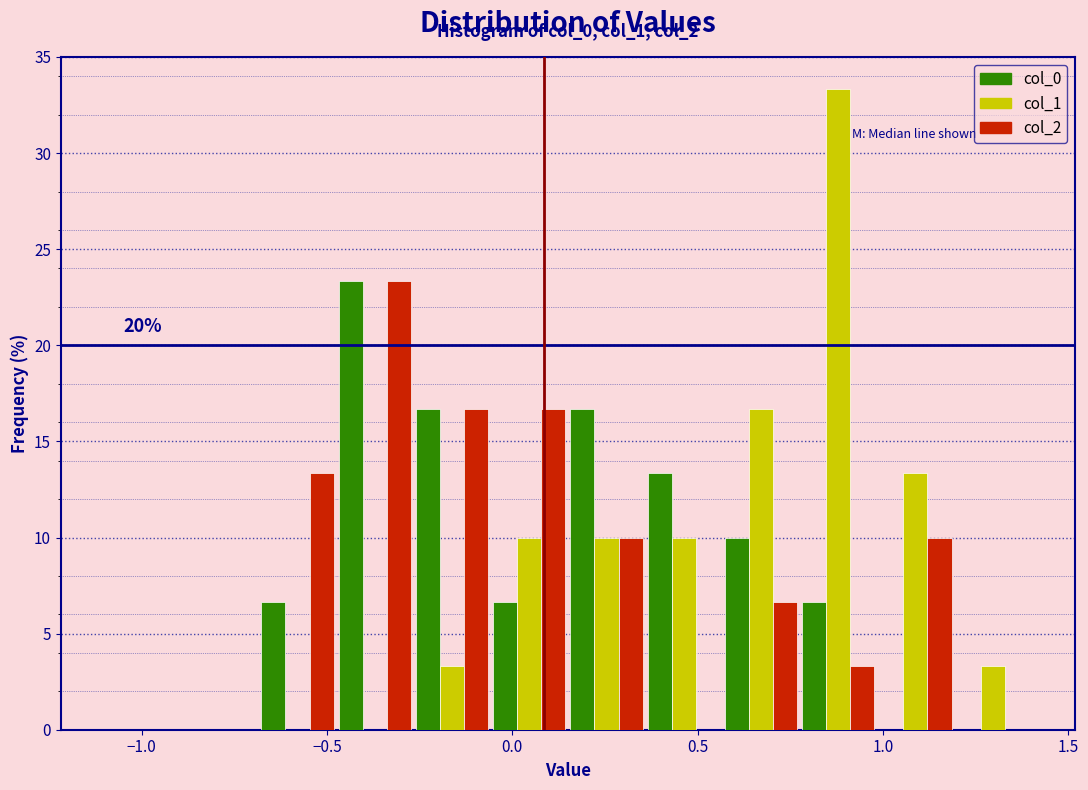

In the col_0 series, which range on the x-axis has the tallest bar?

-0.45 to -0.25